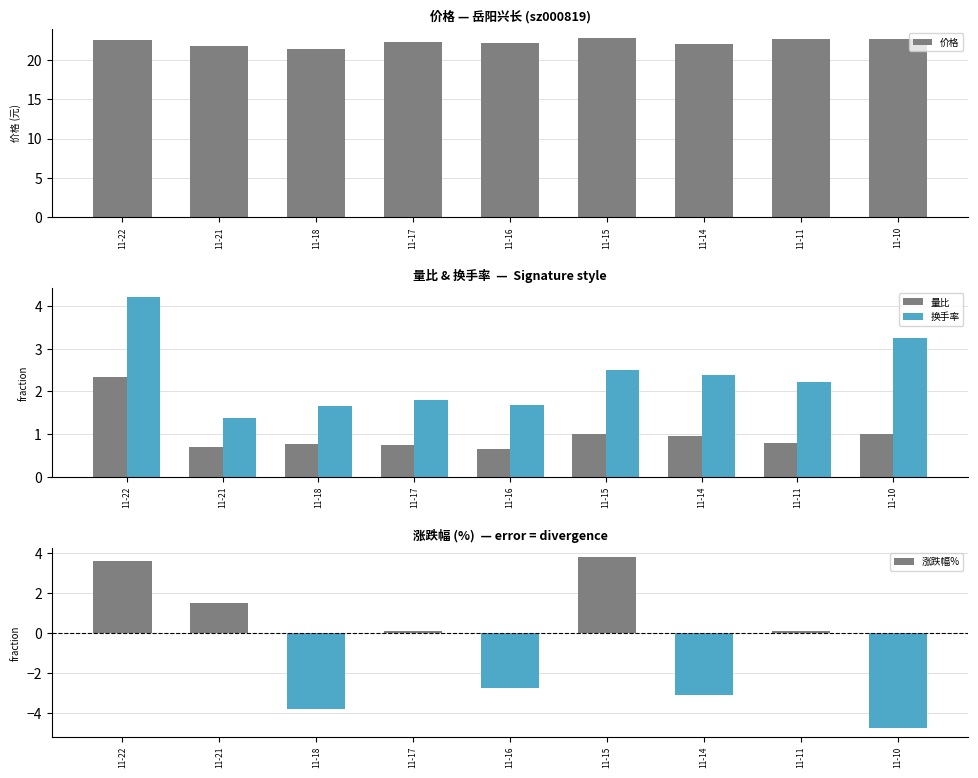

What is the sum of all 量比 values?

8.9